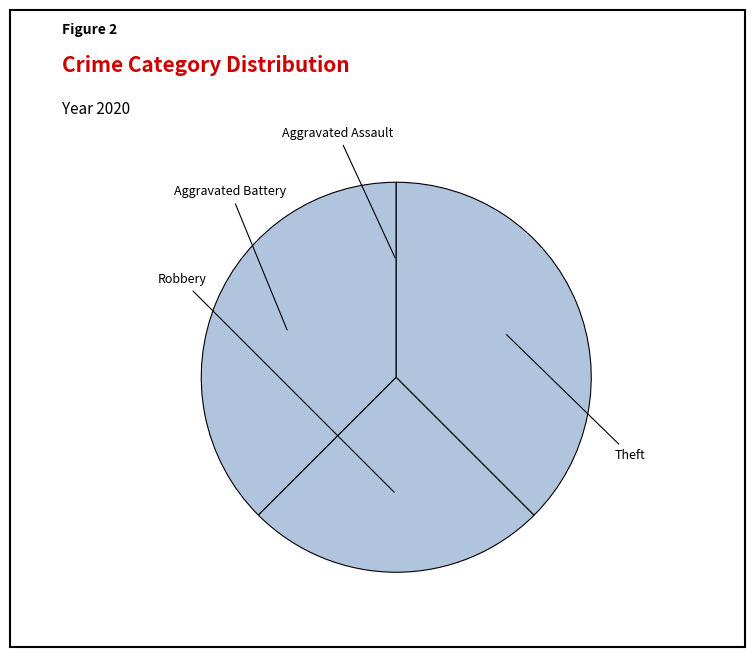

What percentage do Robbery and Aggravated Assault together represent?

25.0%